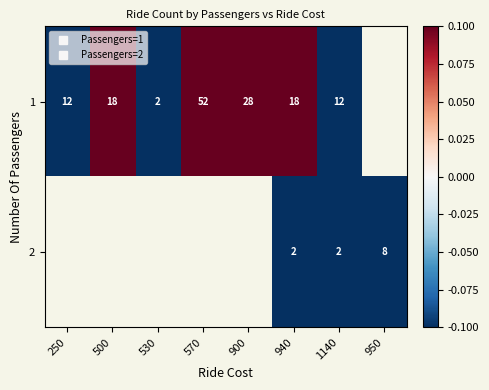

Which series has the largest range (max minus min)?

1